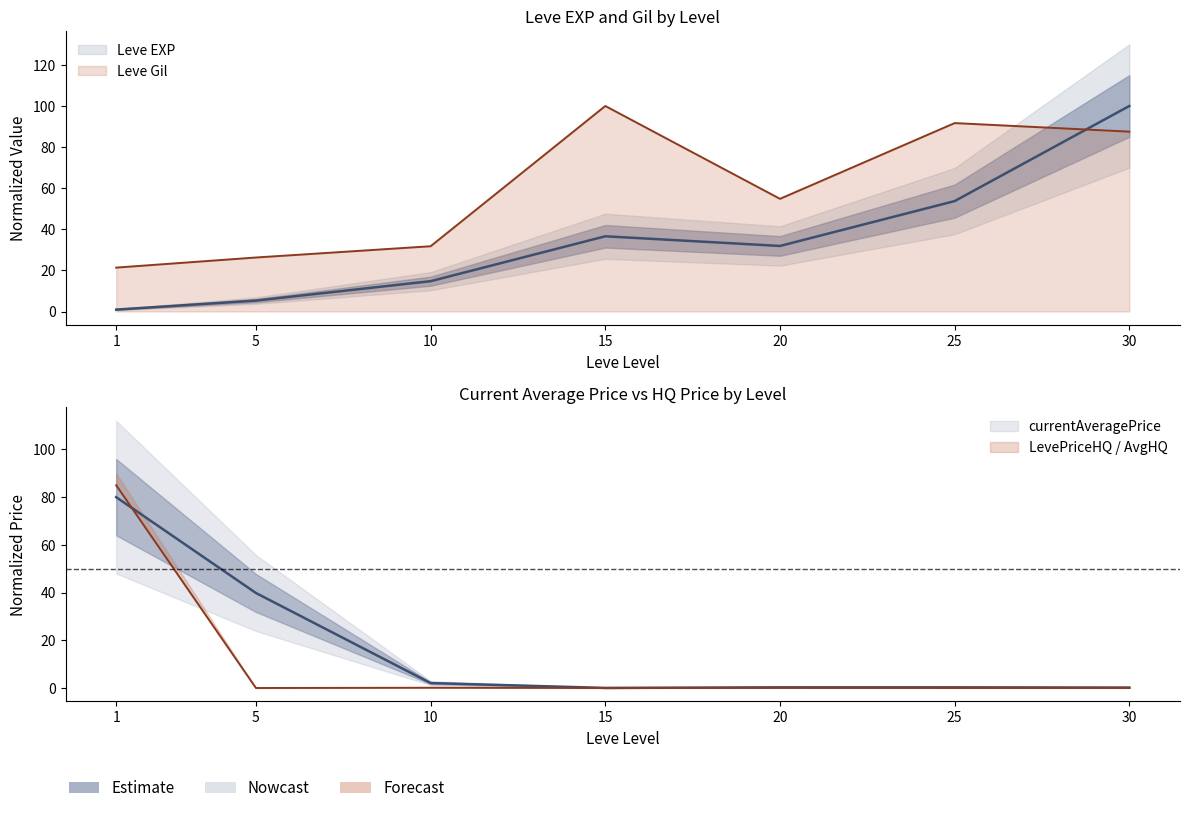

At which category is the sum across all series the highest?

30